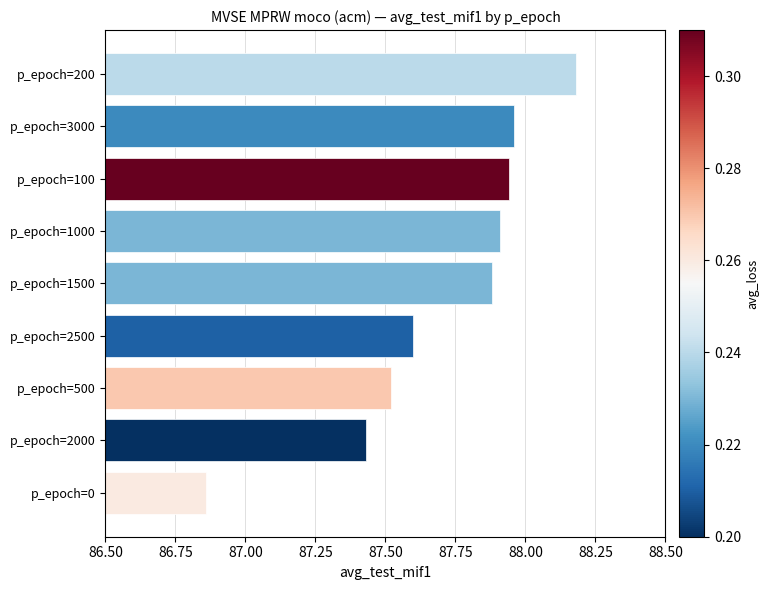

At which category does the chart reach its peak across all series?

p_epoch=200